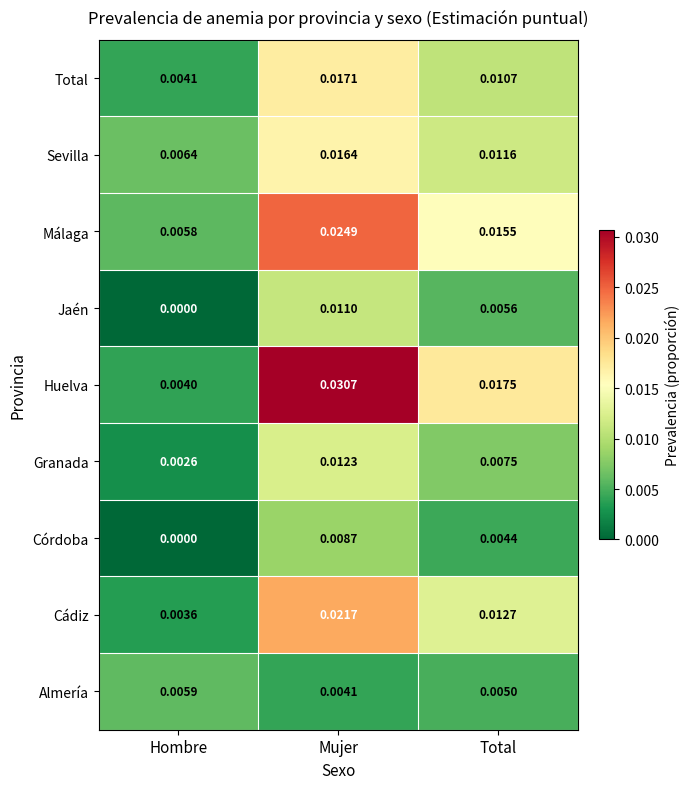

At which label is Sevilla closest to 0?

Hombre